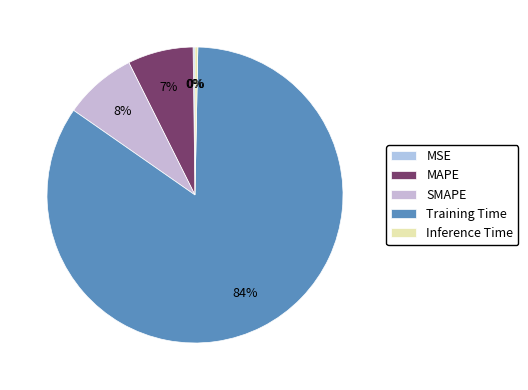

Is it true that Training Time is 90% of the pie?

False